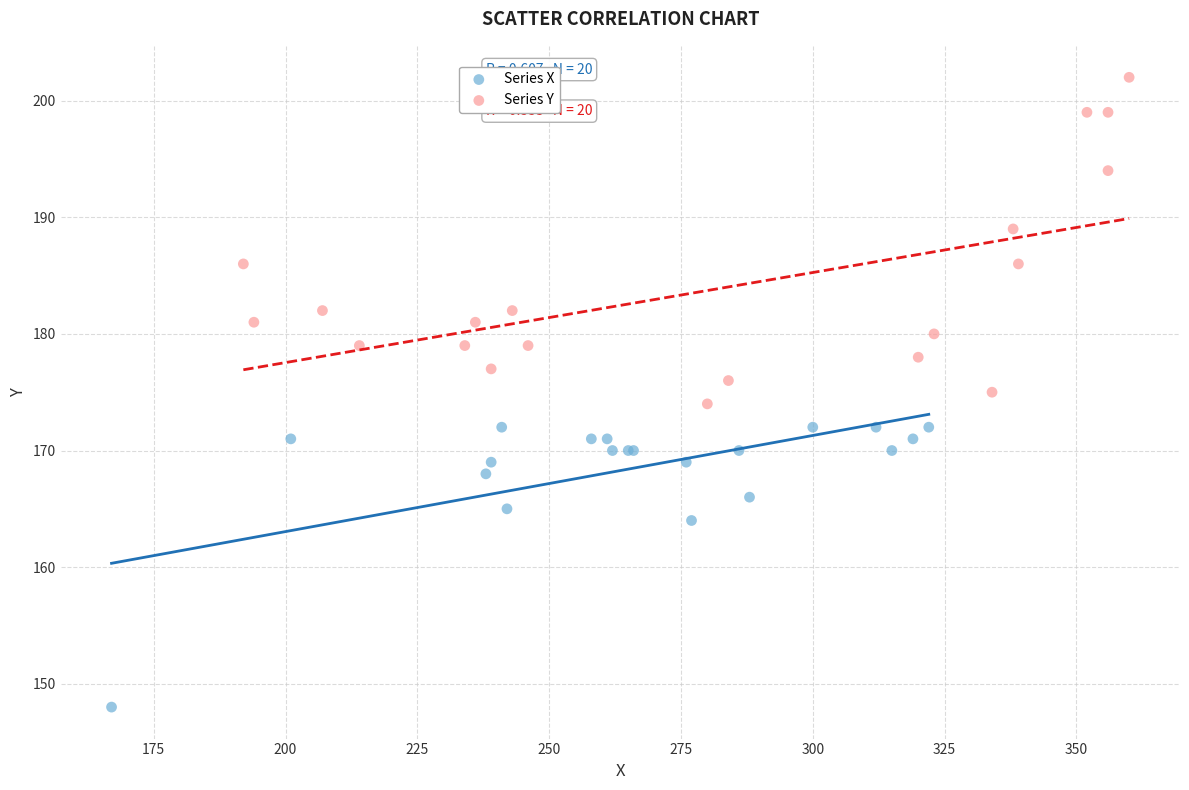

Which series reaches the minimum Y coordinate?

Series X